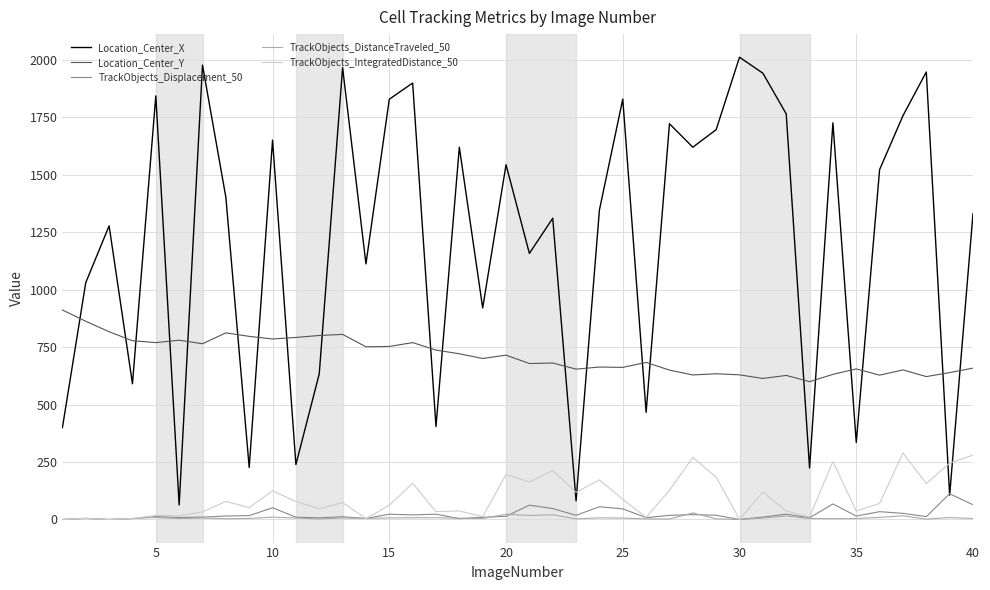

Which series has the largest total across all categories?

Location_Center_X